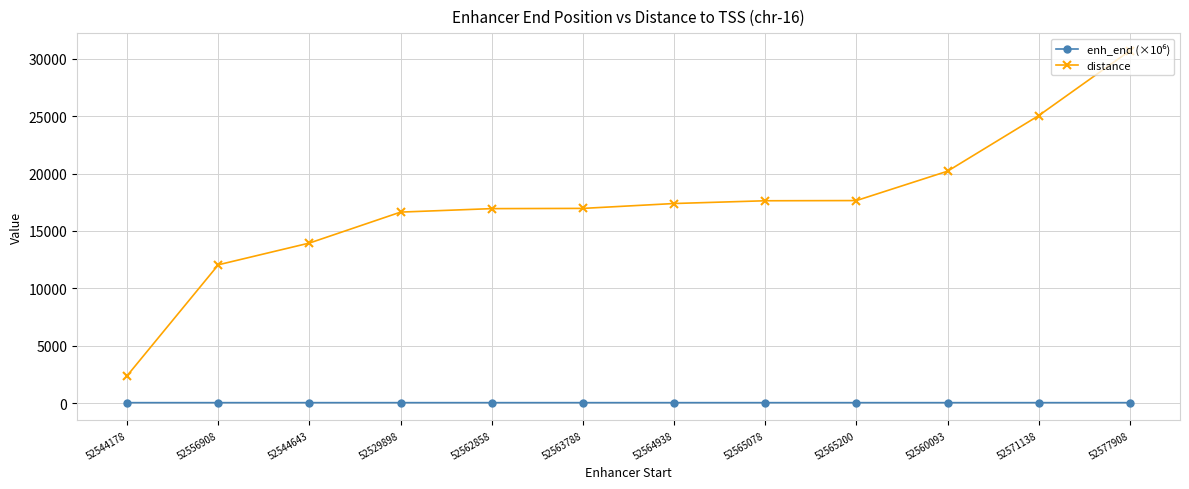

What is the label of the 9th point from the left?

52565200